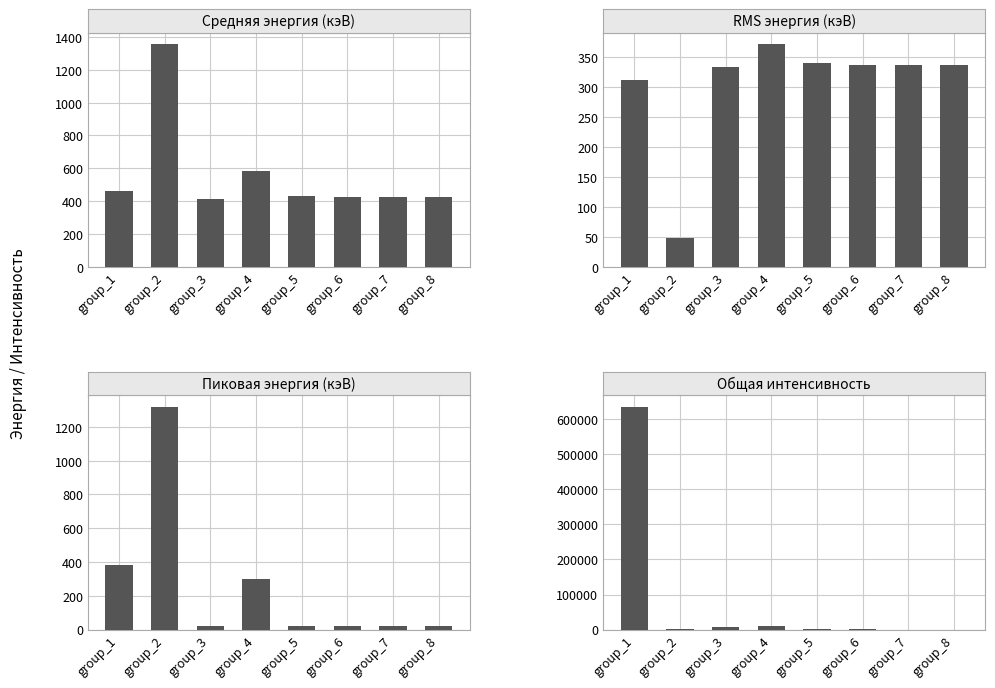

Between group_2 and group_8, which series saw the biggest shift?

Пиковая энергия (кэВ)